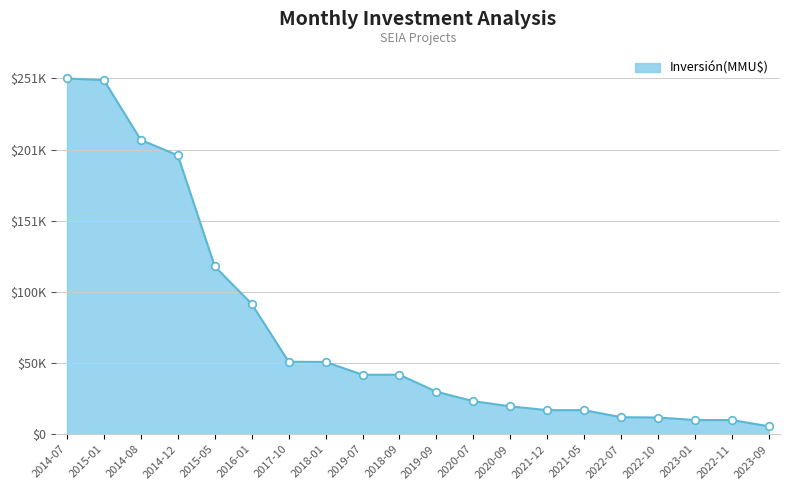

What is the change in value from 2023-01 to 2023-09?

-4400